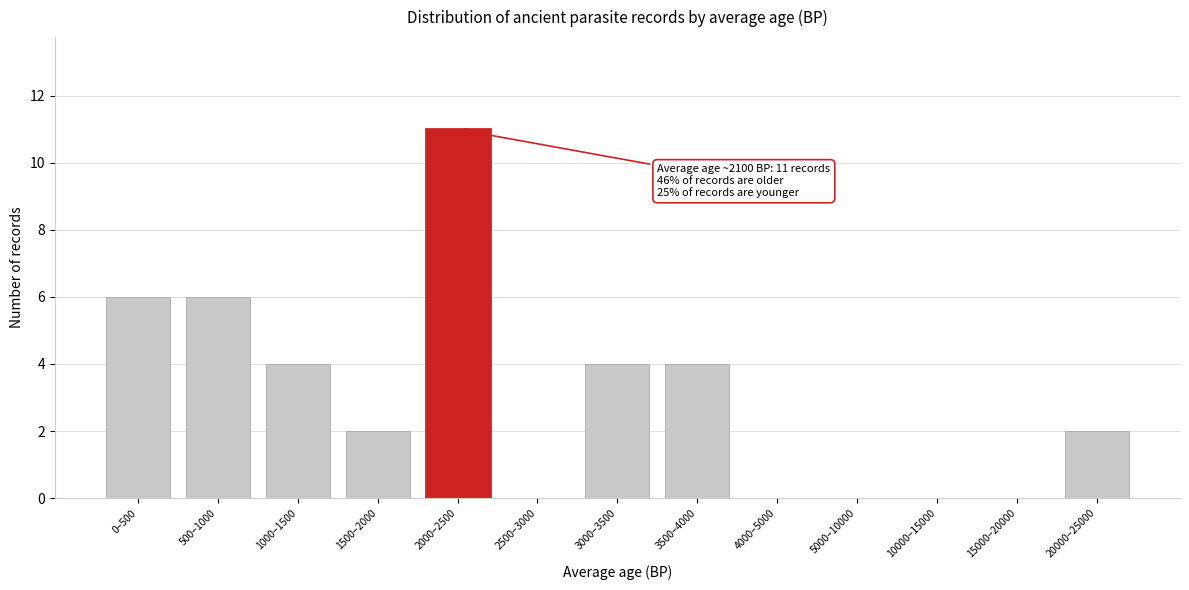

Reading left to right, transcribe all the data shown in this chart.

0–500=6	500–1000=6	1000–1500=4	1500–2000=2	2000–2500=11	2500–3000=0	3000–3500=4	3500–4000=4	4000–5000=0	5000–10000=0	10000–15000=0	15000–20000=0	20000–25000=2